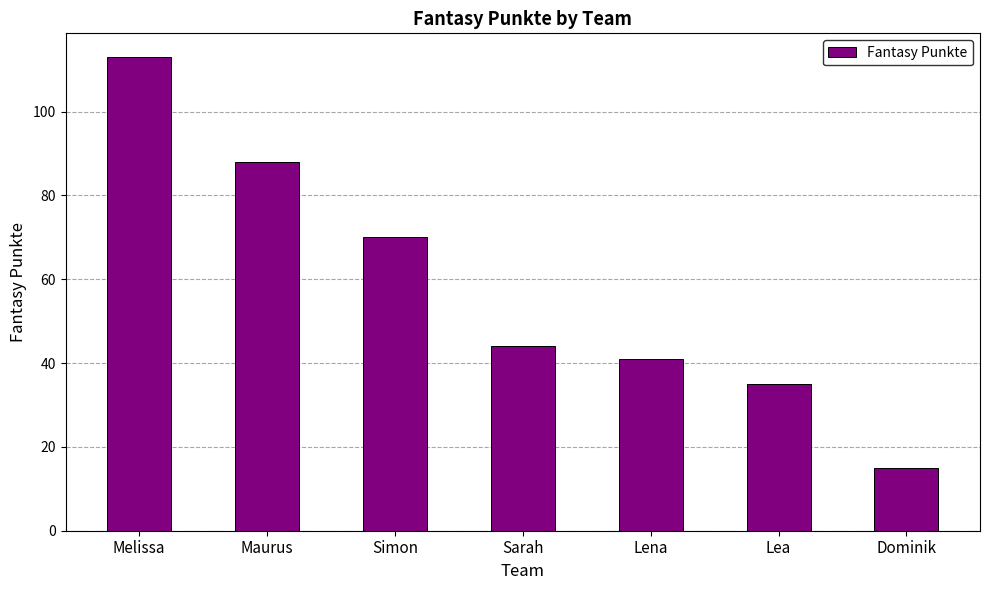

What position from the left is Lea?

6